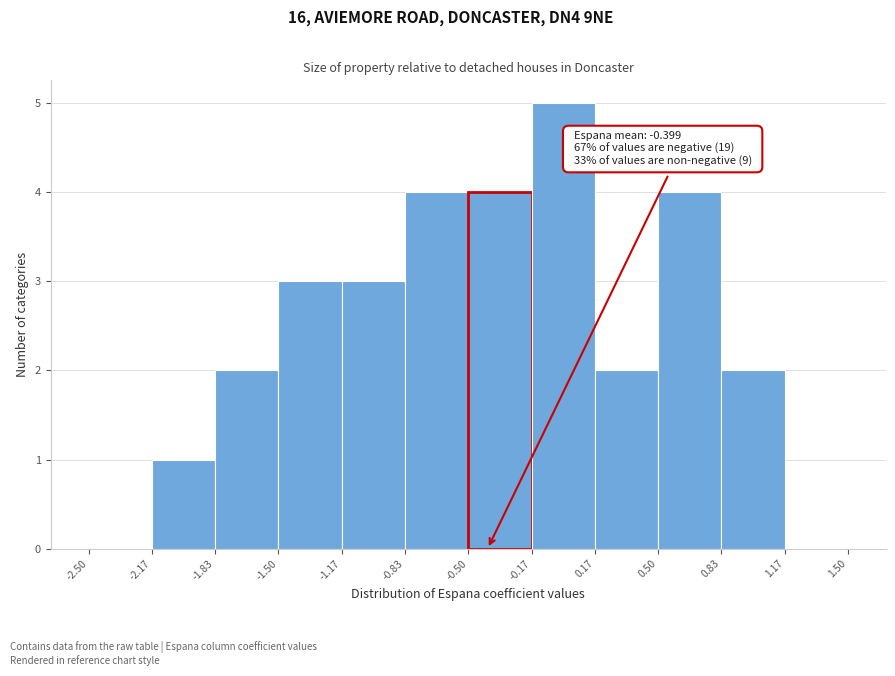

Which range on the x-axis has the tallest bar?

-0.17 to 0.17